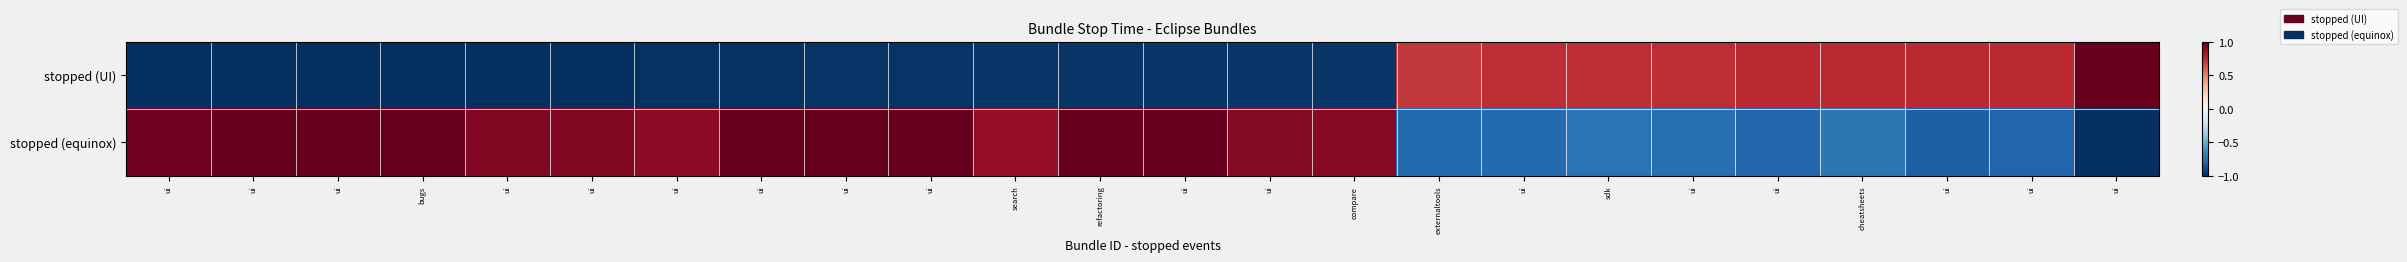

Rank the series by their average value, from highest to lowest.

stopped (equinox), stopped (UI)